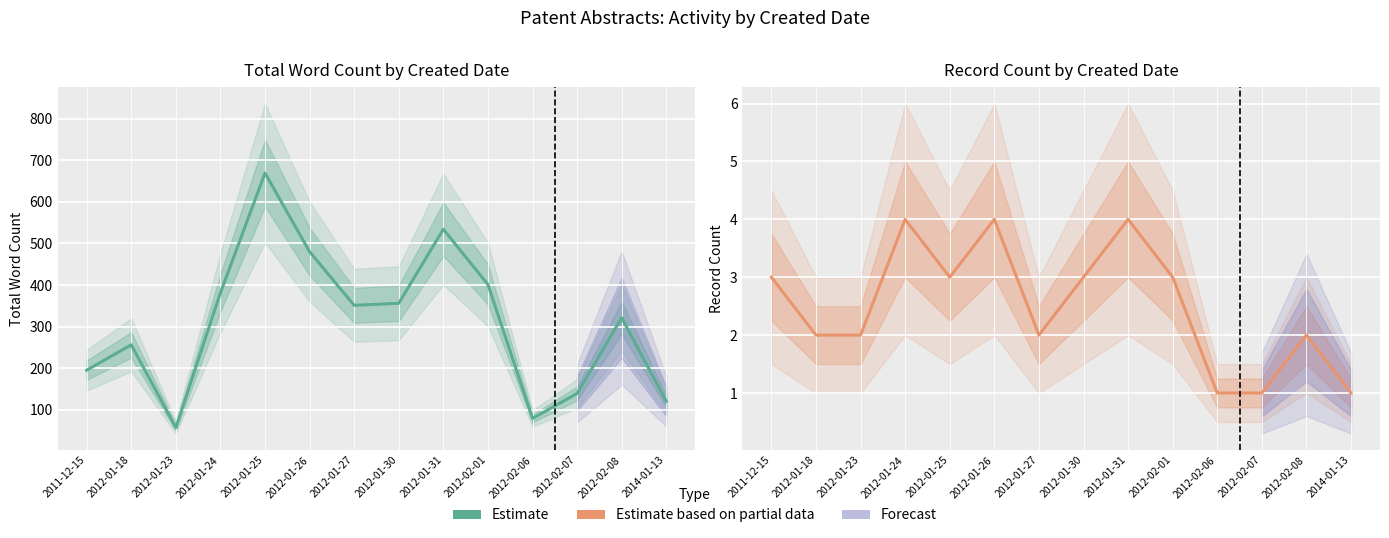

What is the difference between the maximum and second lowest values in the Word Count (Estimate) series?

590